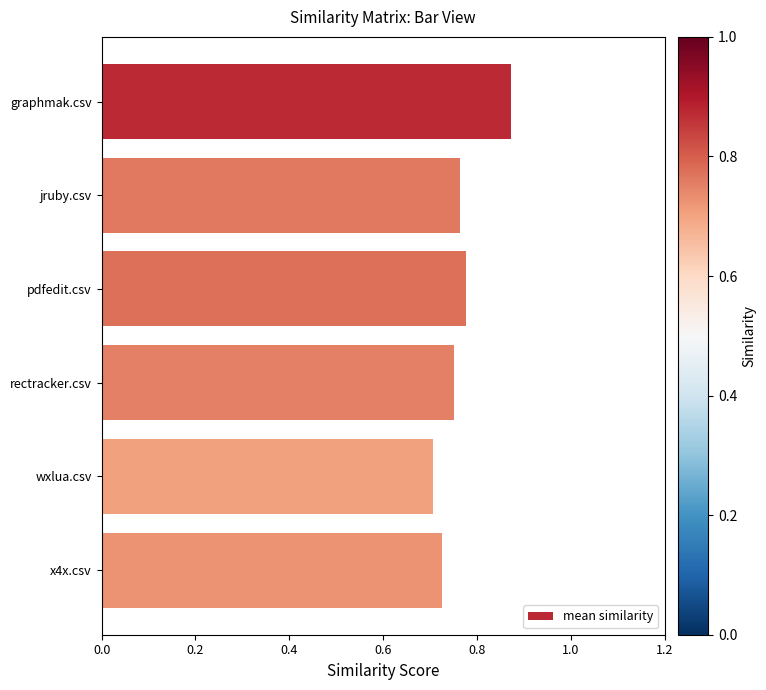

What position from the top is rectracker.csv?

4